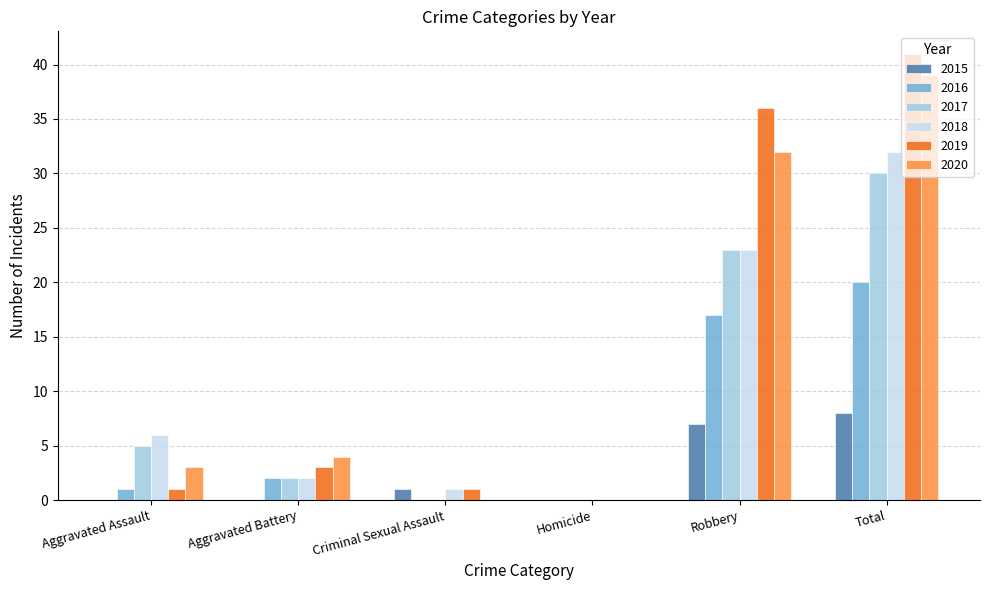

Reading left to right, transcribe all the data shown in this chart.

2015: Aggravated Assault=0	Aggravated Battery=0	Criminal Sexual Assault=1	Homicide=0	Robbery=7	Total=8
2016: Aggravated Assault=1	Aggravated Battery=2	Criminal Sexual Assault=0	Homicide=0	Robbery=17	Total=20
2017: Aggravated Assault=5	Aggravated Battery=2	Criminal Sexual Assault=0	Homicide=0	Robbery=23	Total=30
2018: Aggravated Assault=6	Aggravated Battery=2	Criminal Sexual Assault=1	Homicide=0	Robbery=23	Total=32
2019: Aggravated Assault=1	Aggravated Battery=3	Criminal Sexual Assault=1	Homicide=0	Robbery=36	Total=41
2020: Aggravated Assault=3	Aggravated Battery=4	Criminal Sexual Assault=0	Homicide=0	Robbery=32	Total=39